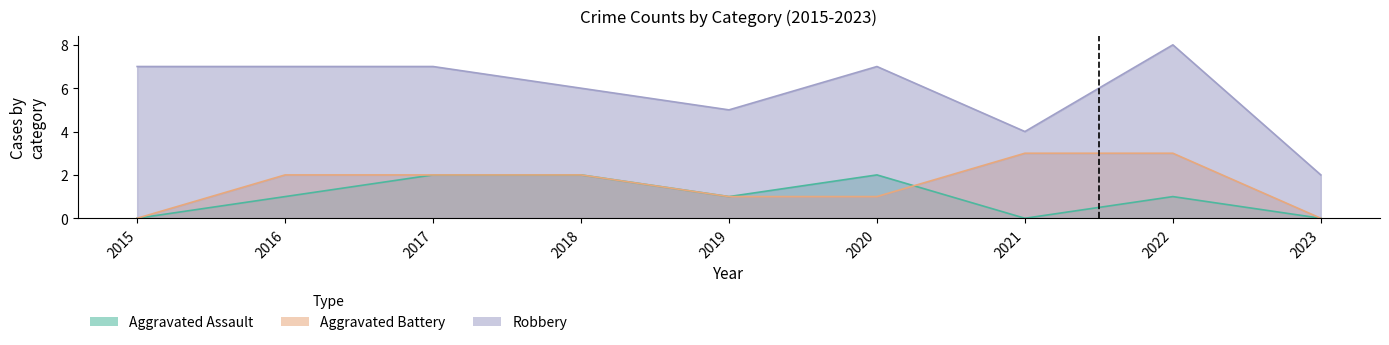

How many data points does each series have?

9